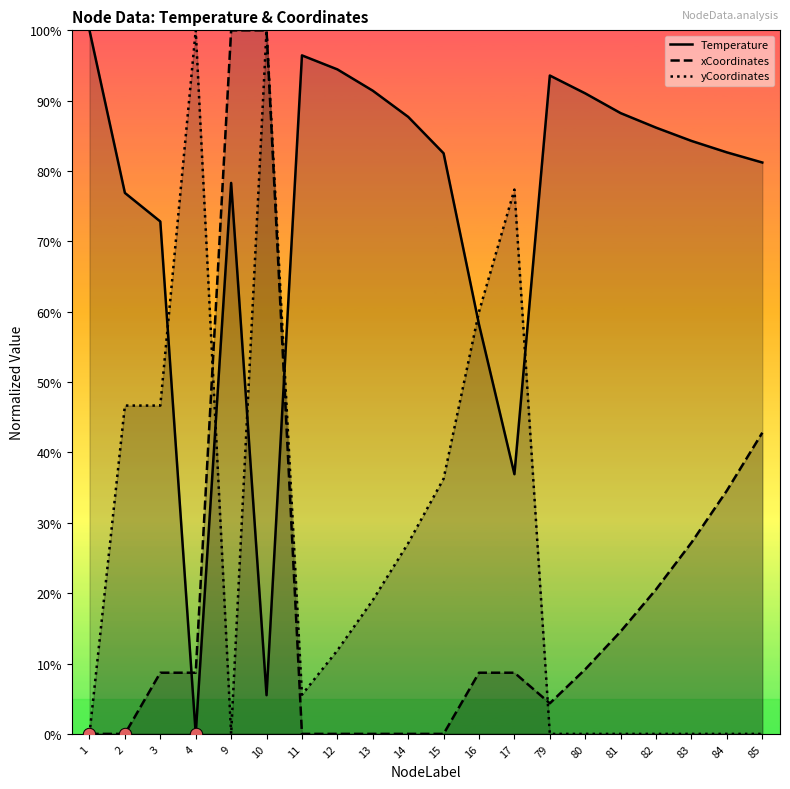

Which series has the largest total across all categories?

Temperature